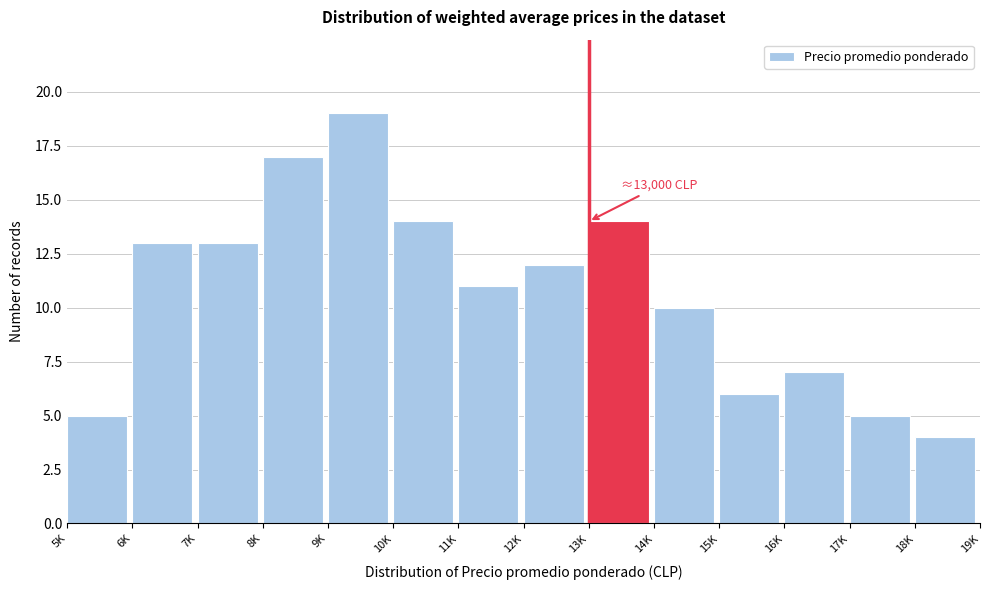

Reading right to left, transcribe all the data shown in this chart.

4	5	7	6	10	14	12	11	14	19	17	13	13	5